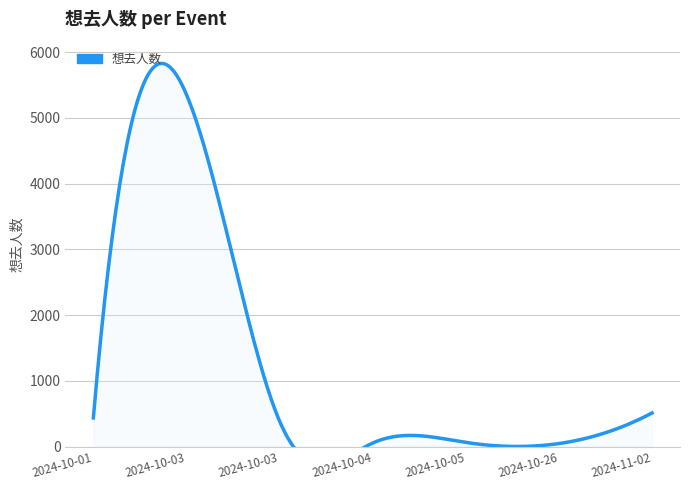

Read the value at 2024-10-01, to the nearest 50.

450